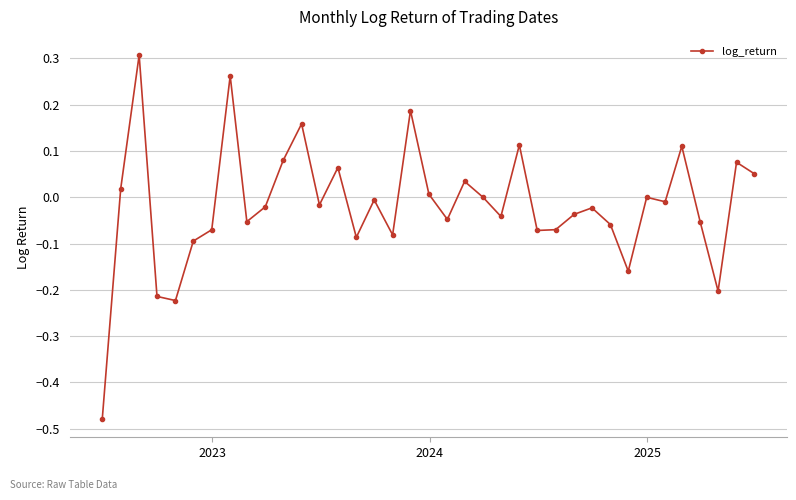

True or false: the data has more than 2 interior local peaks.

True